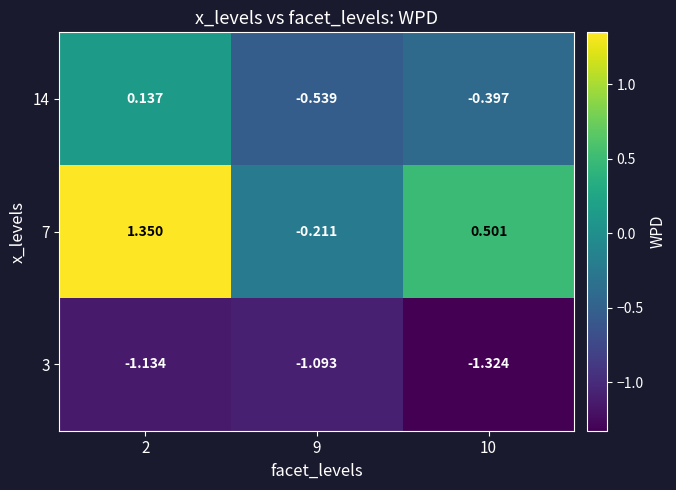

How many data points in 14 are less than 0?

2